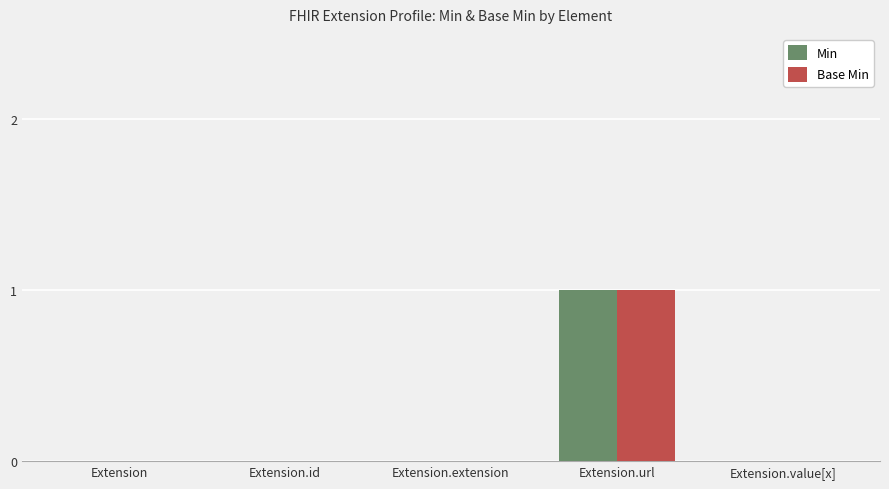

At which category is the sum across all series the highest?

Extension.url